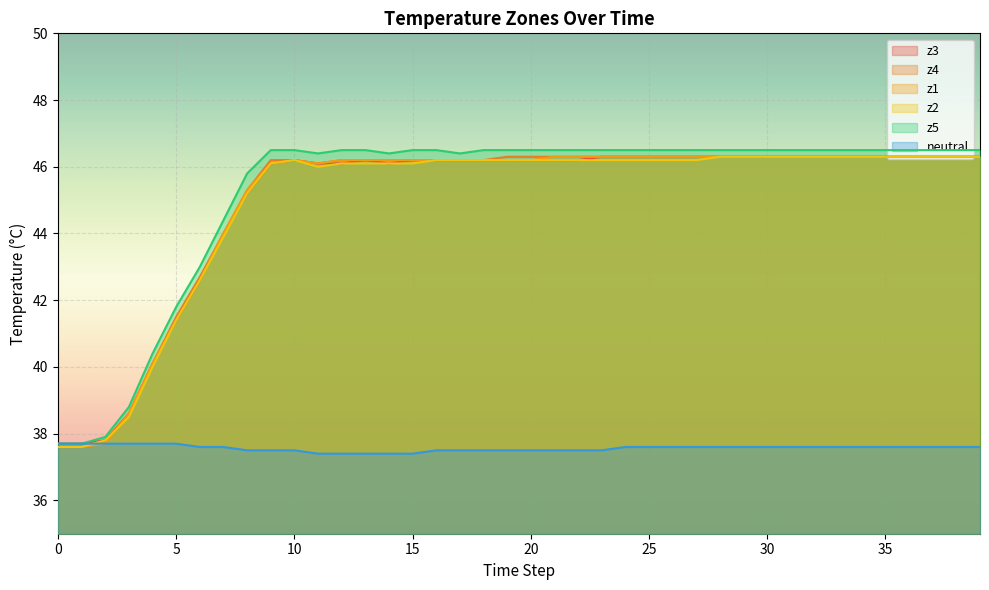

True or false: neutral and z4 cross at least once.

True